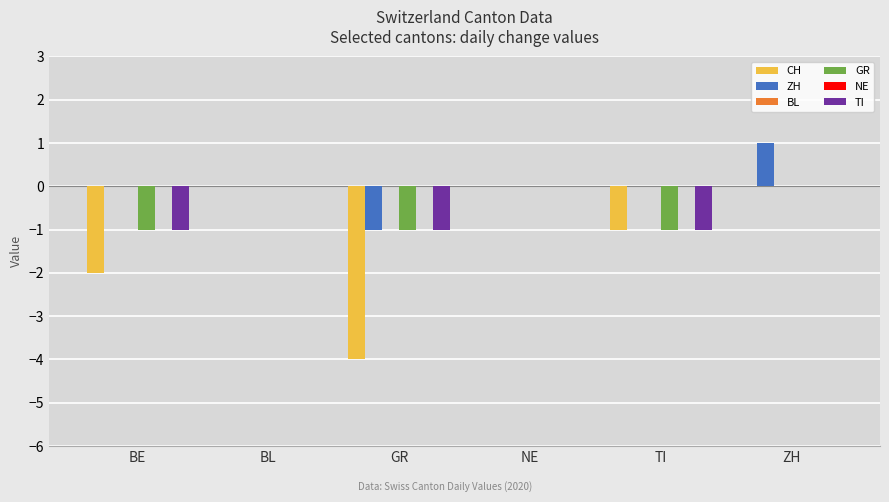

At how many categories does at least one series exceed -2?

6